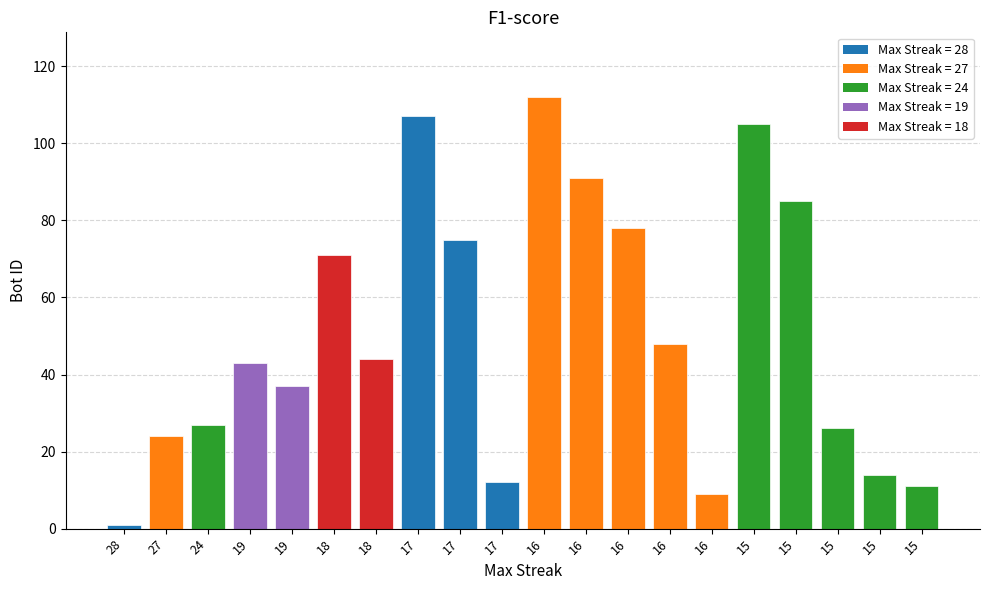

Are the bars grouped side by side (vs. stacked)?

No